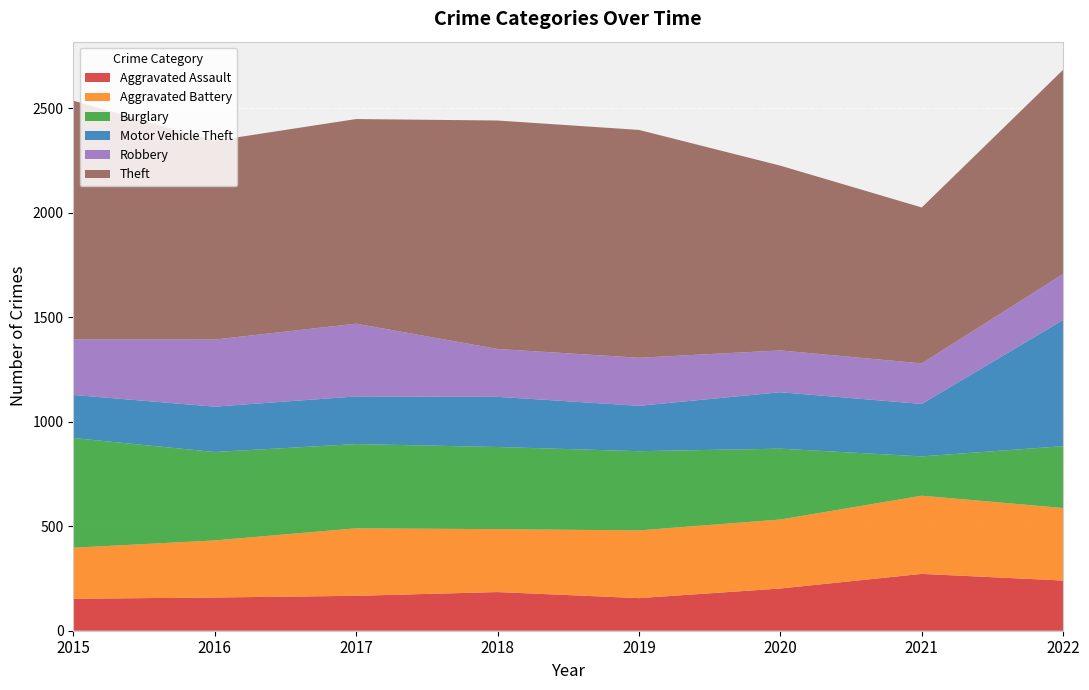

Reading right to left, transcribe all the data shown in this chart.

Aggravated Assault: 240	272	202	156	185	167	159	153
Aggravated Battery: 347	374	330	324	301	323	273	244
Burglary: 296	188	339	379	393	403	423	525
Motor Vehicle Theft: 604	251	270	217	240	228	217	206
Robbery: 220	194	200	230	229	348	321	266
Theft: 977	746	884	1090	1093	979	951	1142